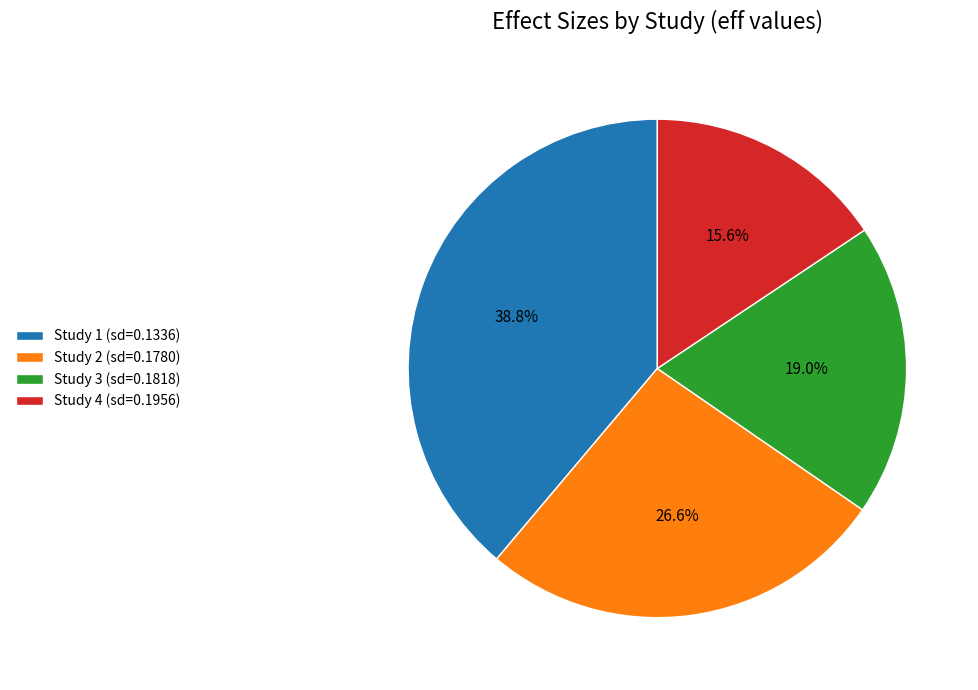

Between Study 3 (sd=0.1818) and Study 1 (sd=0.1336), which is larger?

Study 1 (sd=0.1336)